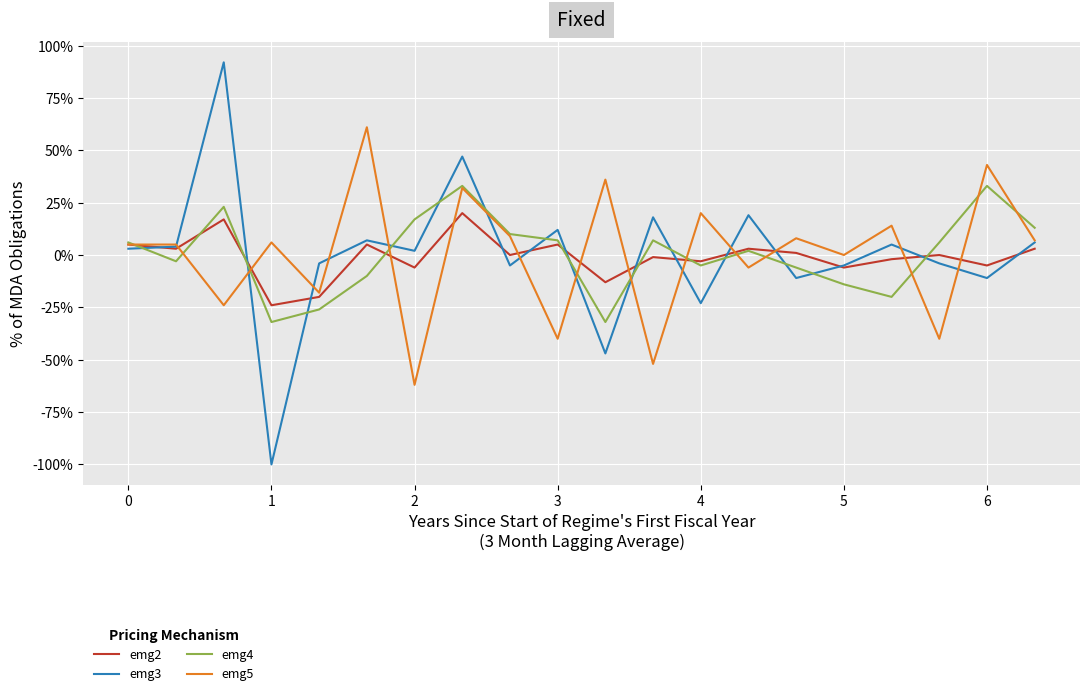

Which series has the largest range (max minus min)?

emg3